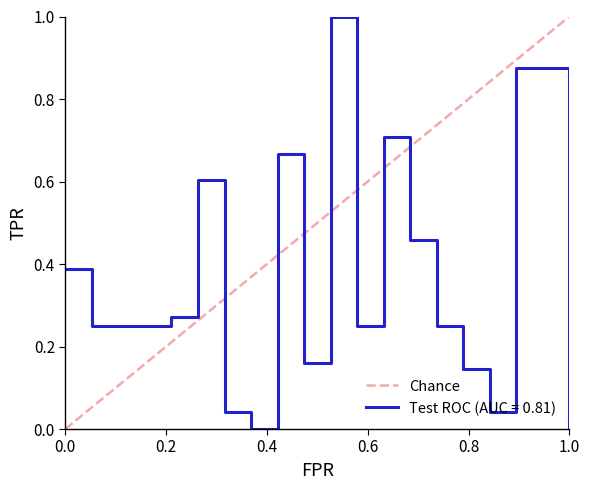

What is the maximum value for Chance?

1.0